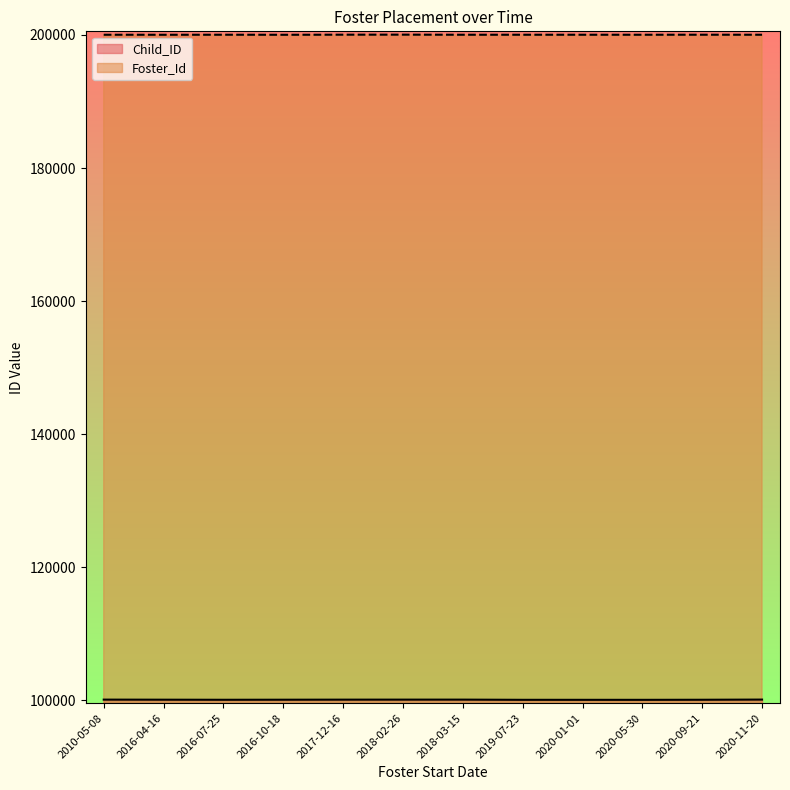

What is the total value across all series at 2016-07-25?

300108